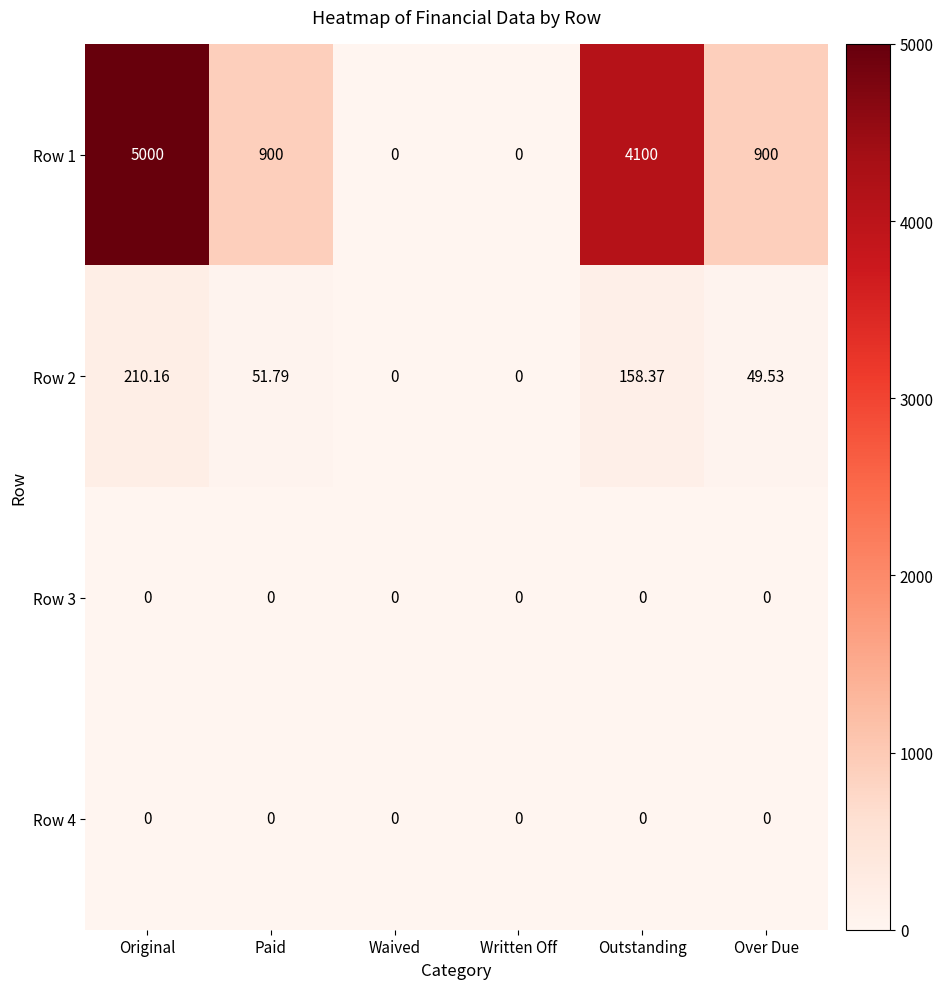

Which series has the largest total across all categories?

Row 1